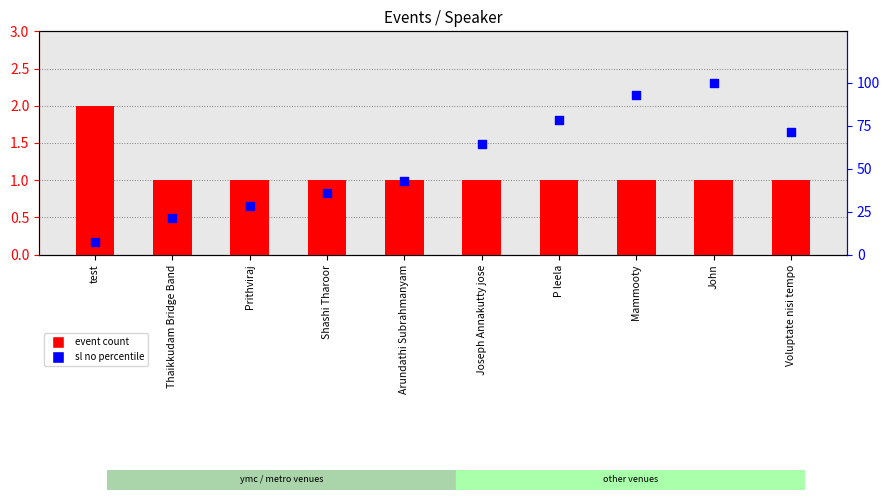

Which series has the largest total across all categories?

sl no percentile